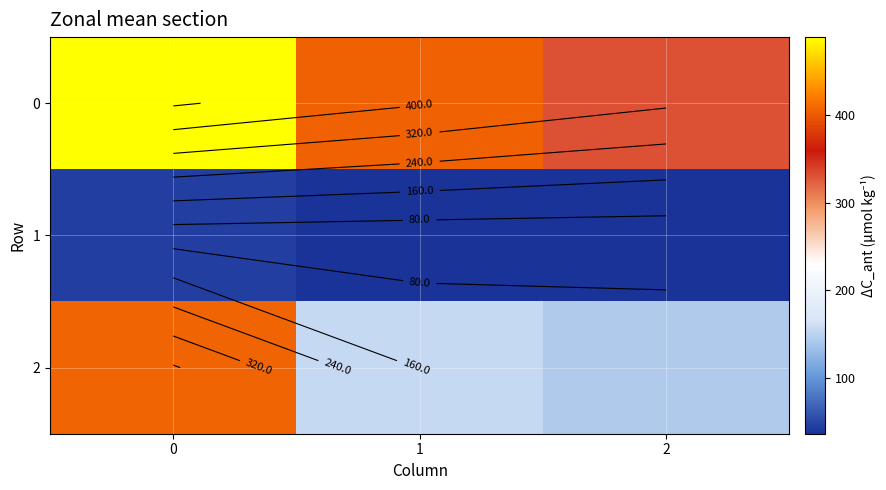

Rank the series by their average value, from lowest to highest.

1, 2, 0